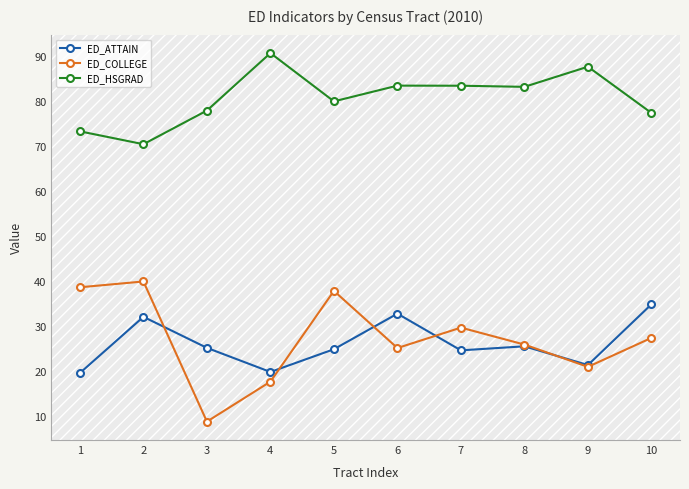

Which series has the largest range (max minus min)?

ED_COLLEGE